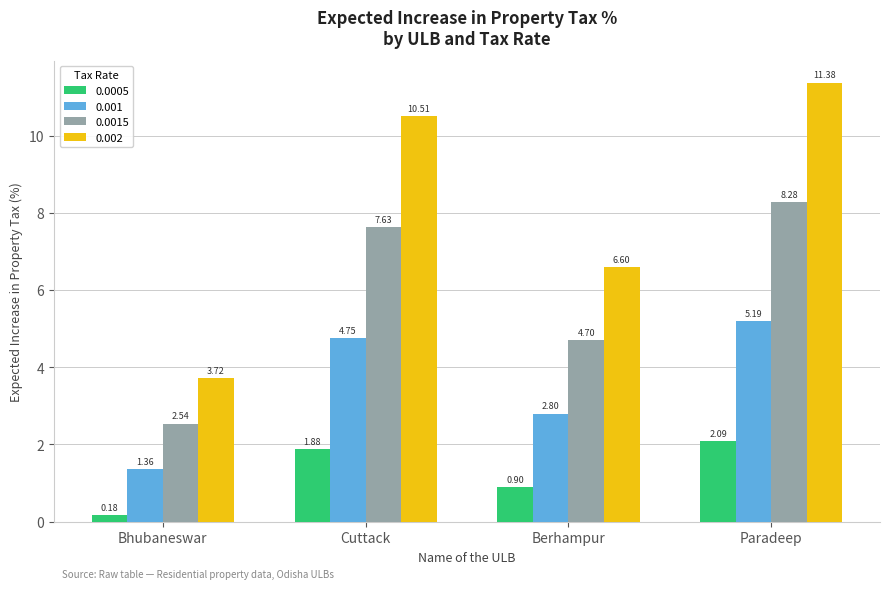

How many data points does each series have?

4